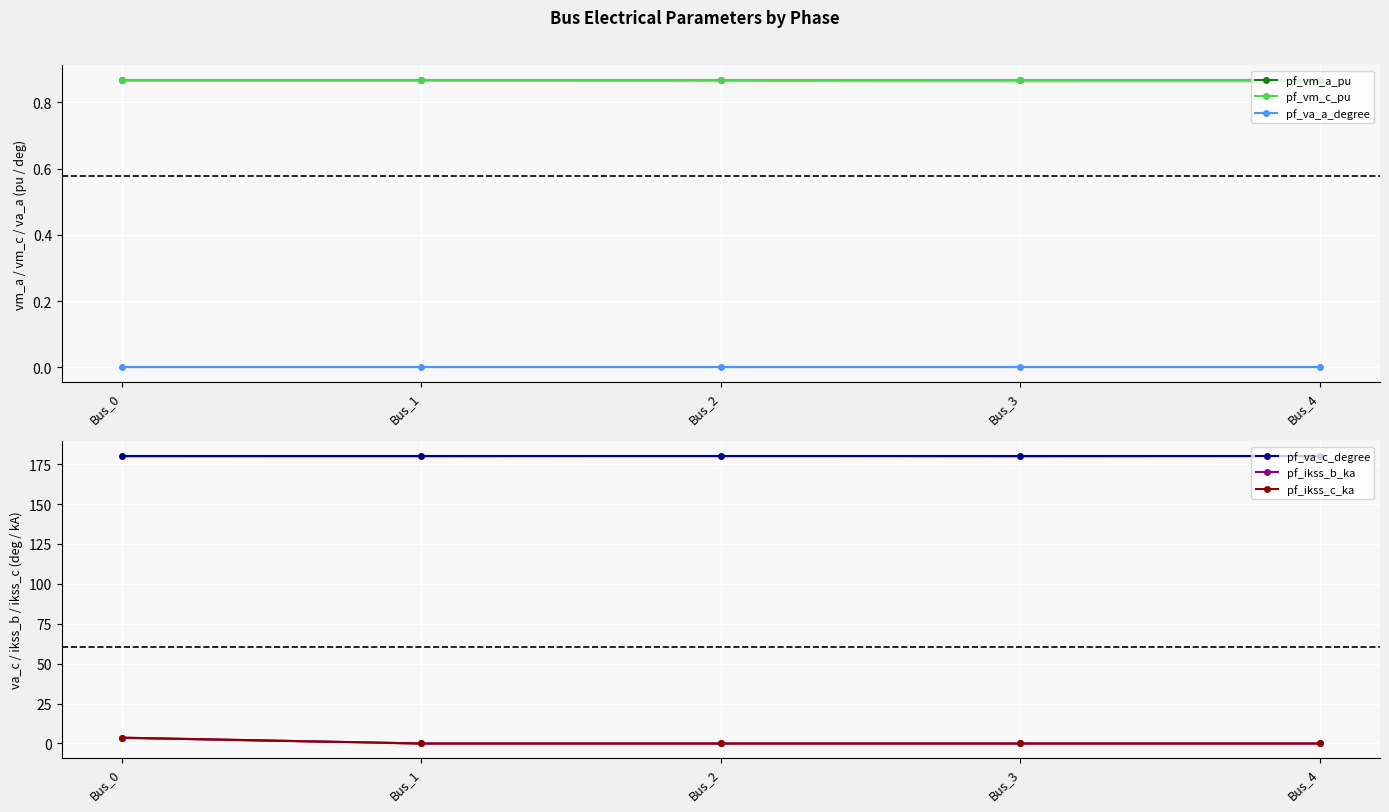

The value of pf_va_a_degree at Bus_4 is 0.0. True or false?

False